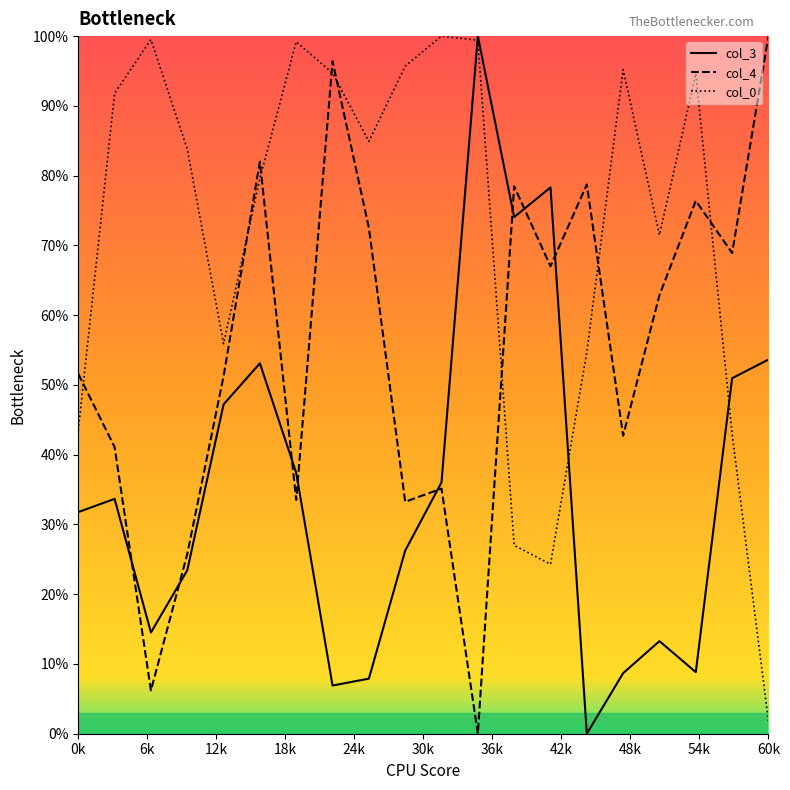

What is the value of the col_3_line point at the 3rd from the left?

14.5